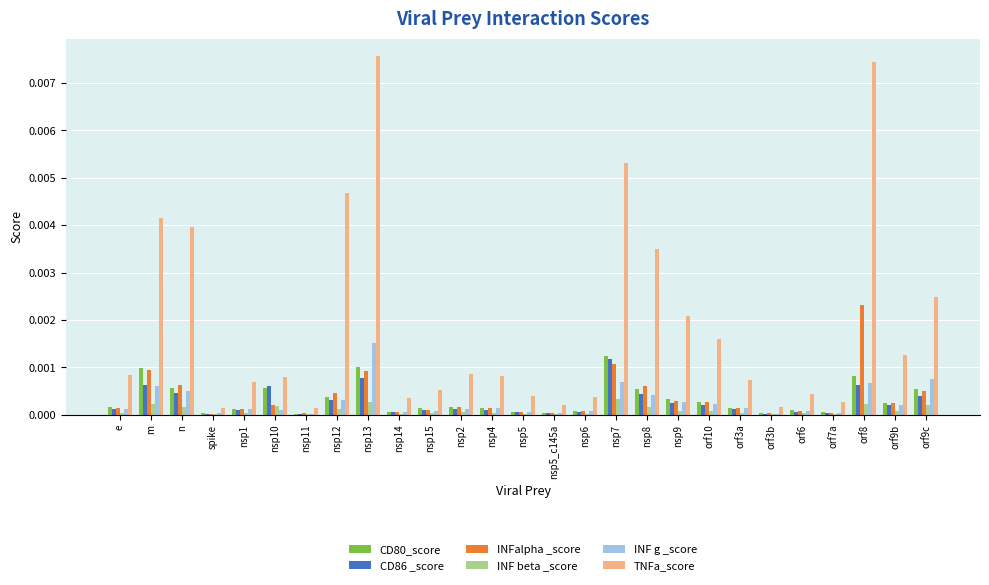

Is it true that CD80_score equals 0.0 at orf3a?

True